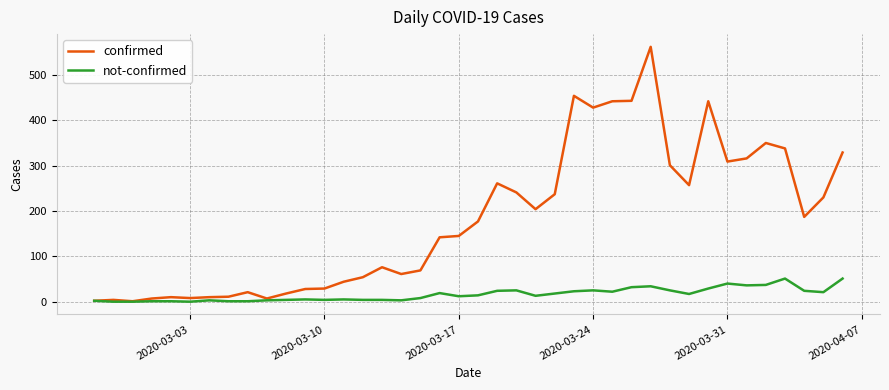

What is the highest value of the confirmed series?

562